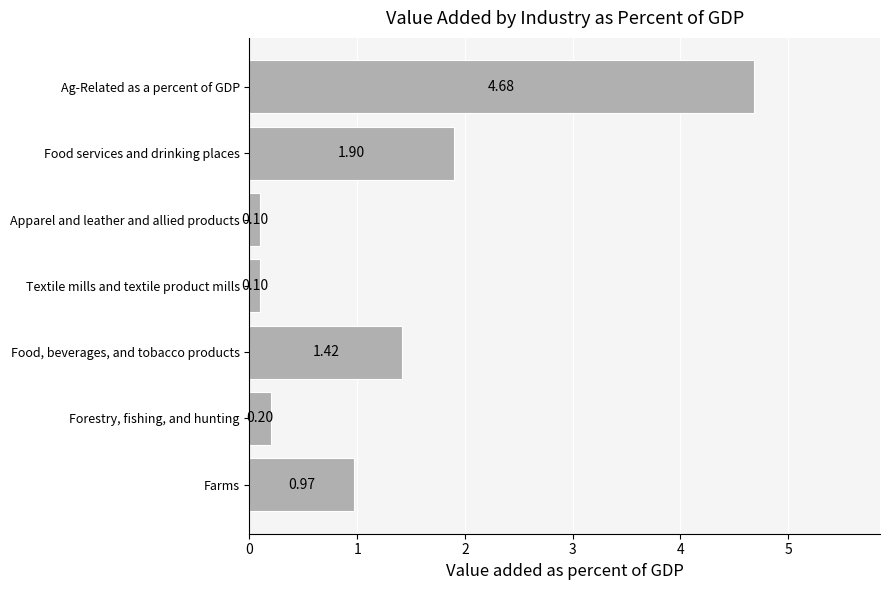

What is the sum of all values?

9.4